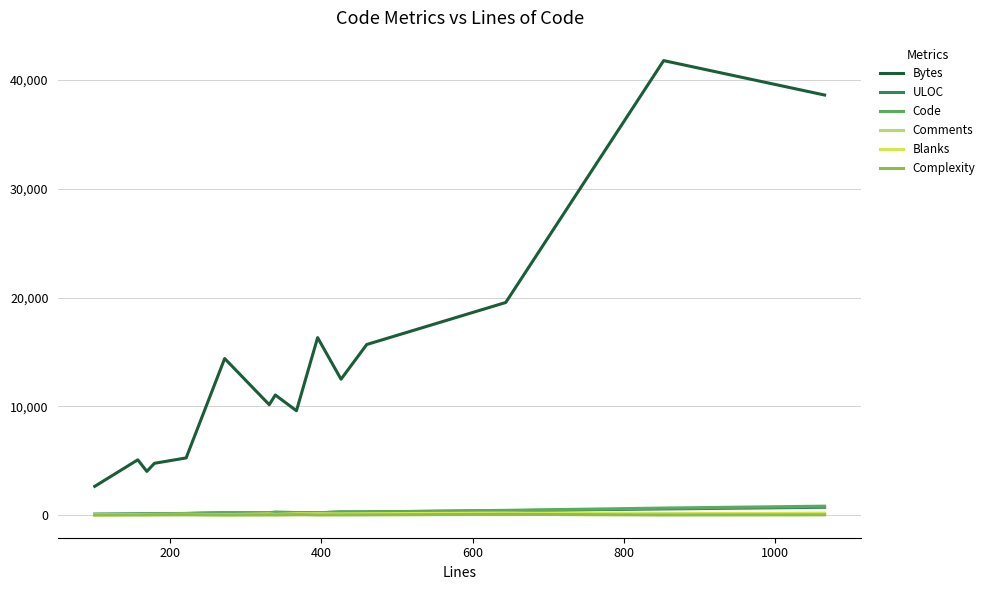

What is the greatest value displayed?

41783